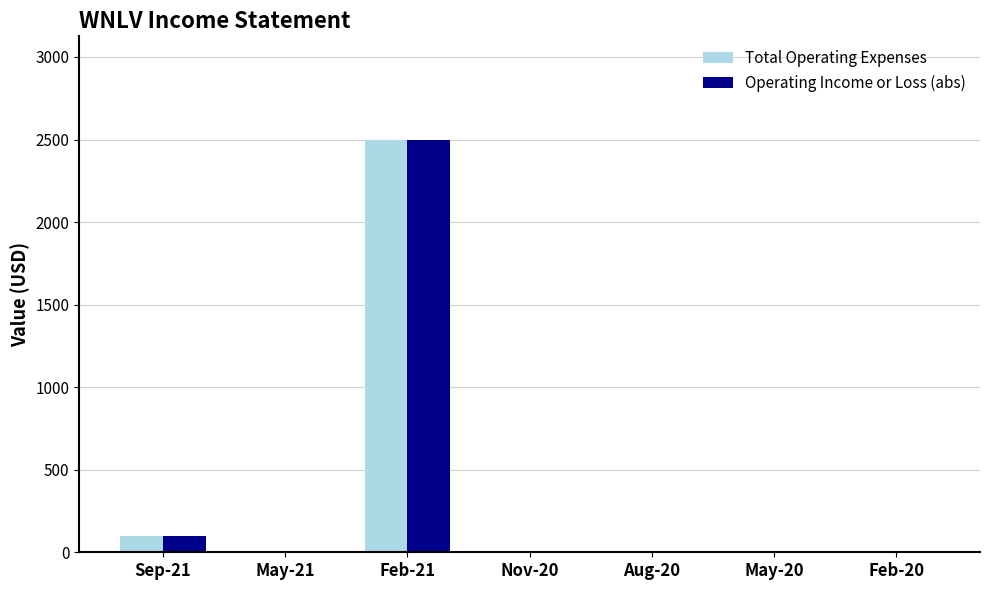

What is the maximum value shown in the chart?

2500